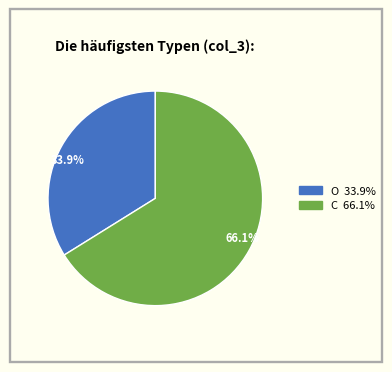

What is the ratio of the value at 33.9% to the value at 66.1%?

0.5